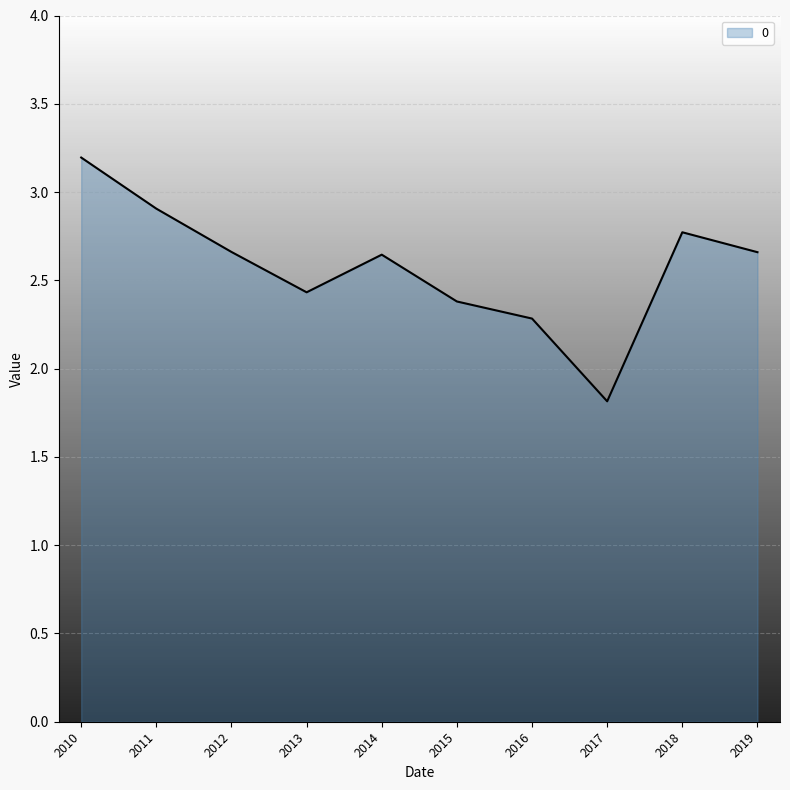

Where is the data nearest to the value 2?

2017